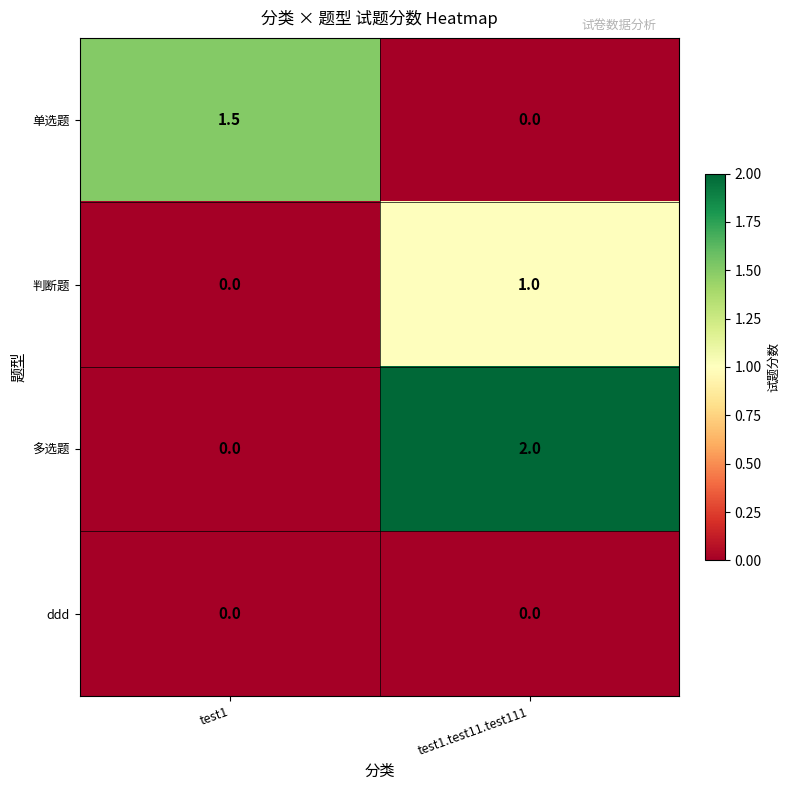

Which series has the largest range (max minus min)?

多选题